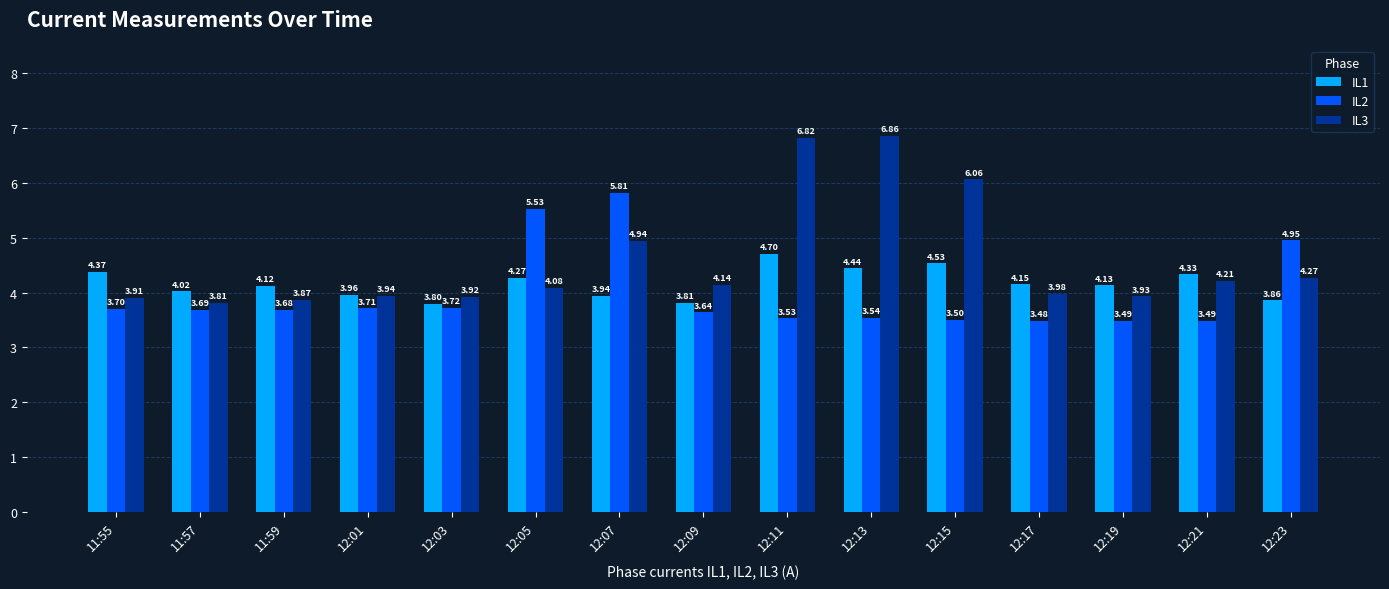

Read the IL1 value at 12:09.

3.8